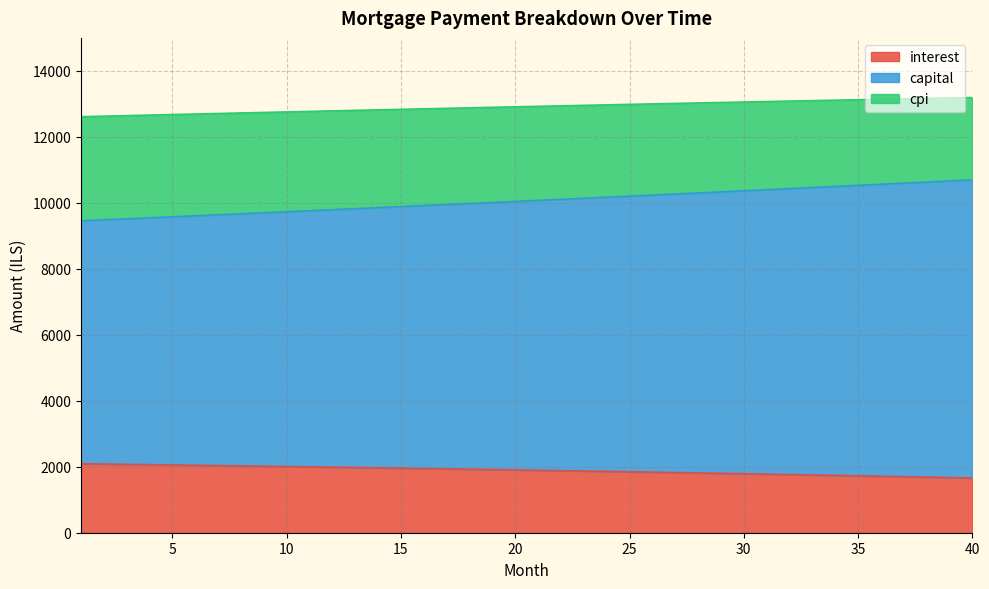

True or false: cpi and capital intersect in this chart.

False